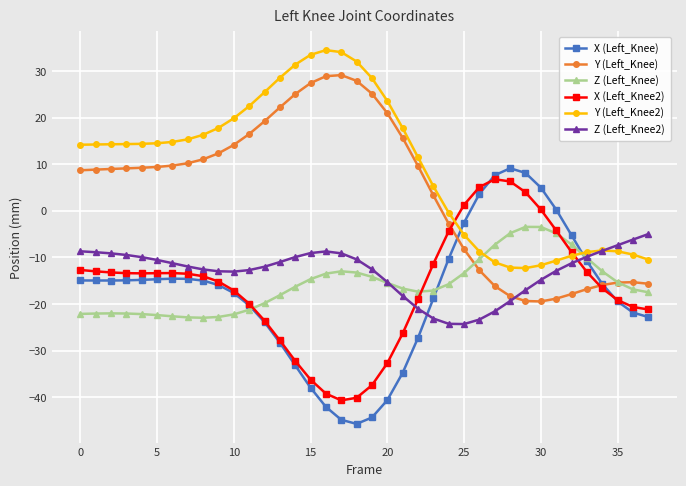

How many times do Z (Left_Knee) and X (Left_Knee) cross each other?

3